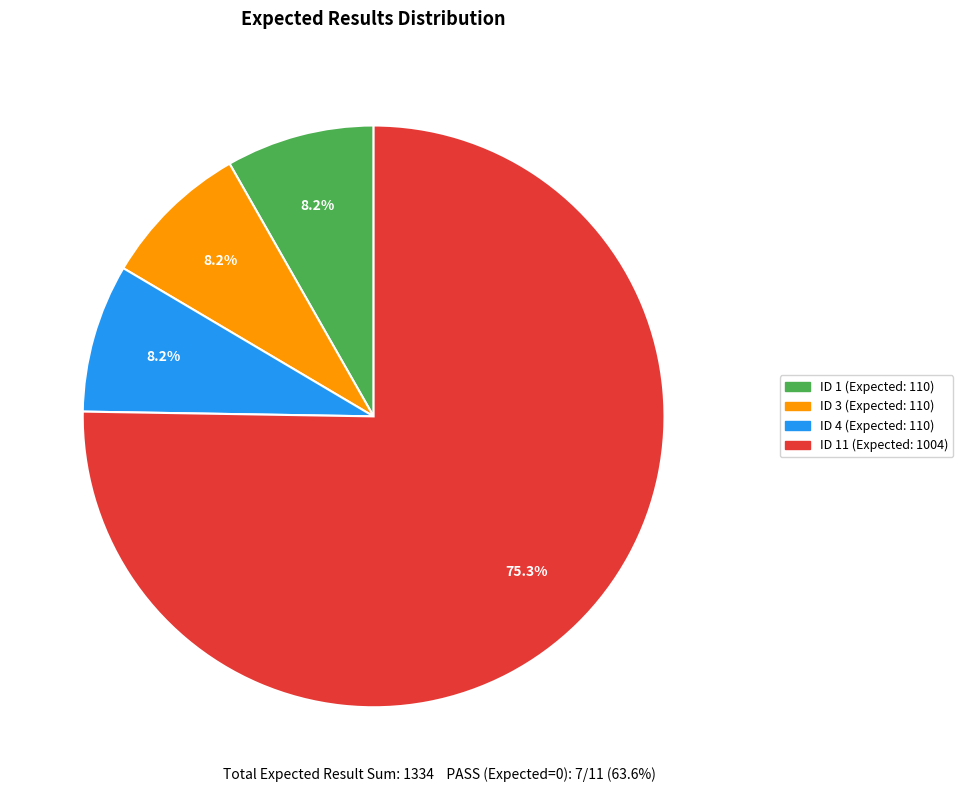

Is there any slice that represents more than half of the pie?

Yes